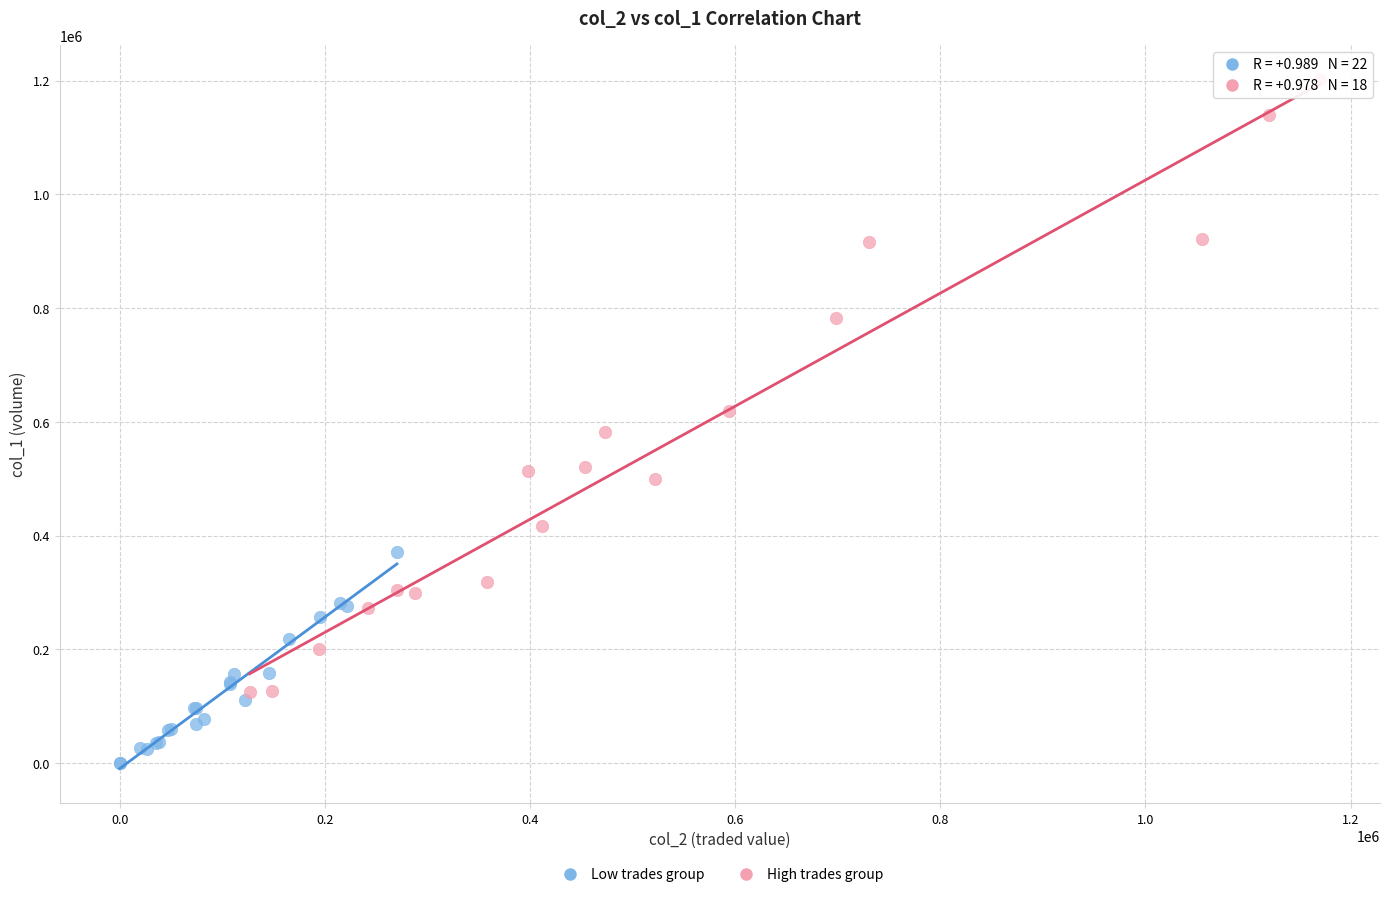

Which series has the largest Y range (max minus min)?

High trades group